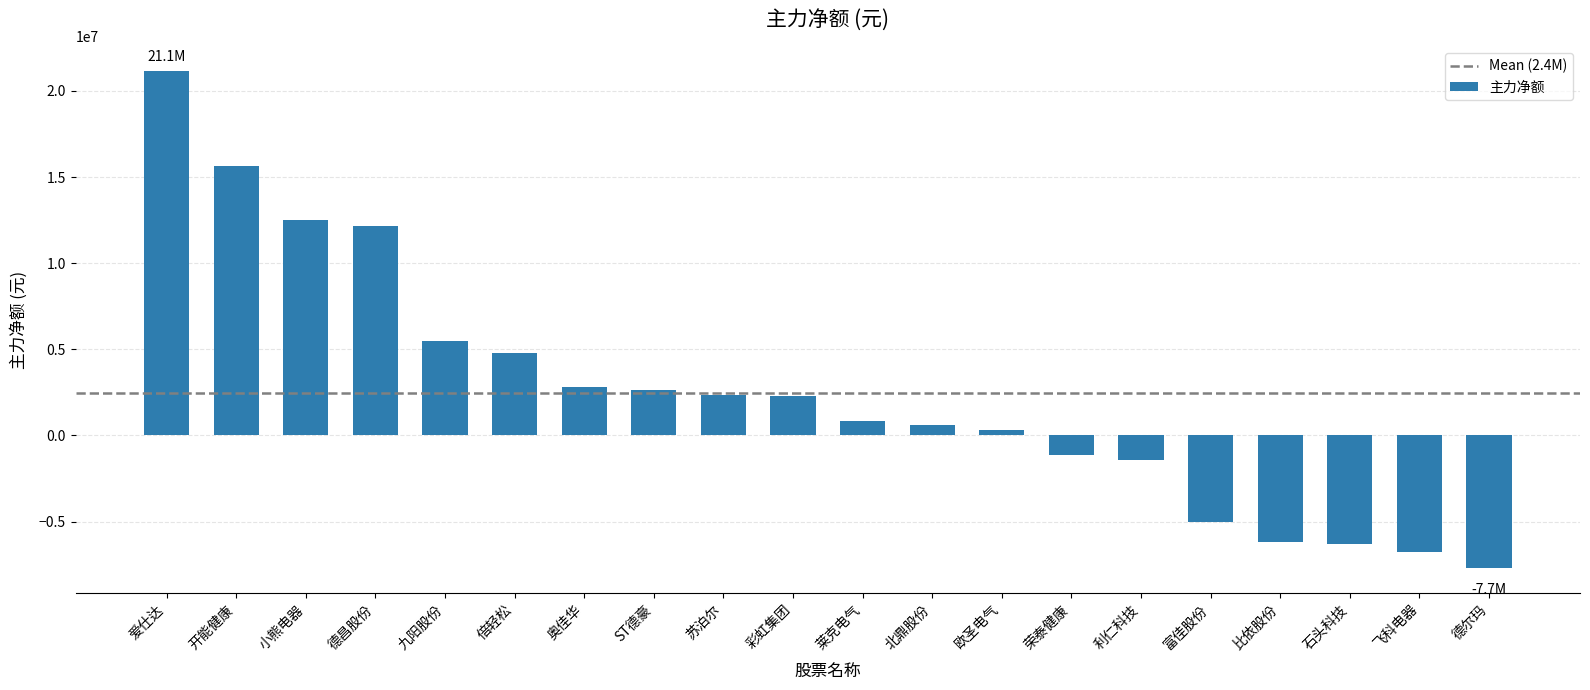

What is the difference between the values at 德昌股份 and 利仁科技?

13613871